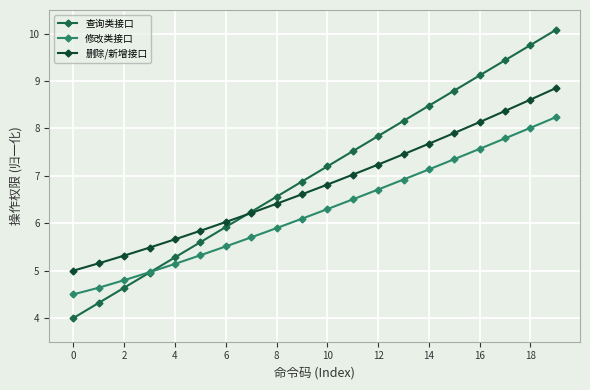

Which series has the widest spread of values?

查询类接口